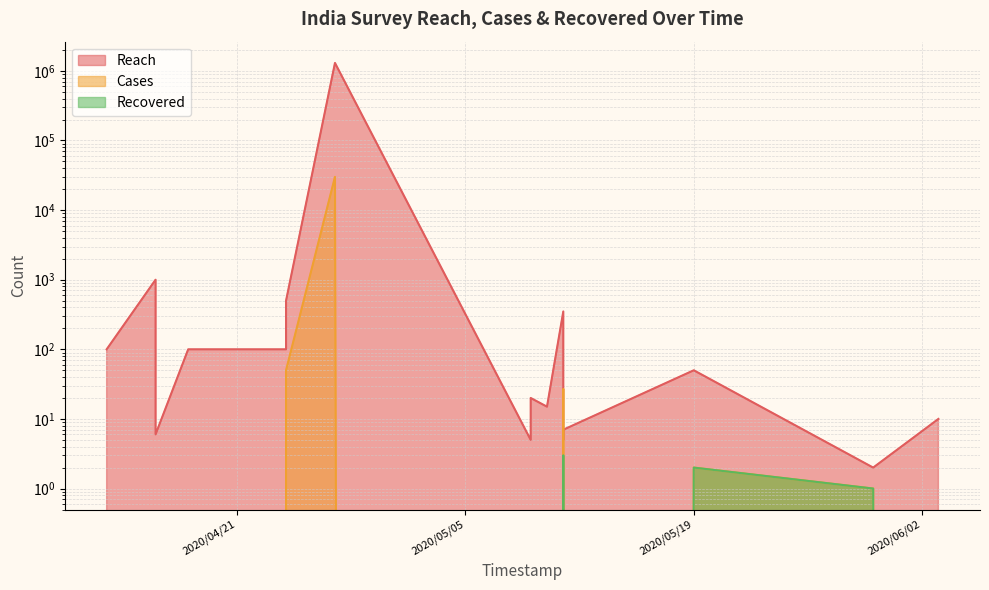

Reading right to left, transcribe all the data shown in this chart.

Reach: 10	2	50	7	5	350	15	20	5	1300000	500	100	100	100	100	6	25	50	1000	100
Cases: 0	1	2	0	0	27	0	0	0	30000	50	0	0	0	0	0	0	0	0	0
Recovered: 0	1	2	0	0	3	0	0	0	0	0	0	0	0	0	0	0	0	0	0